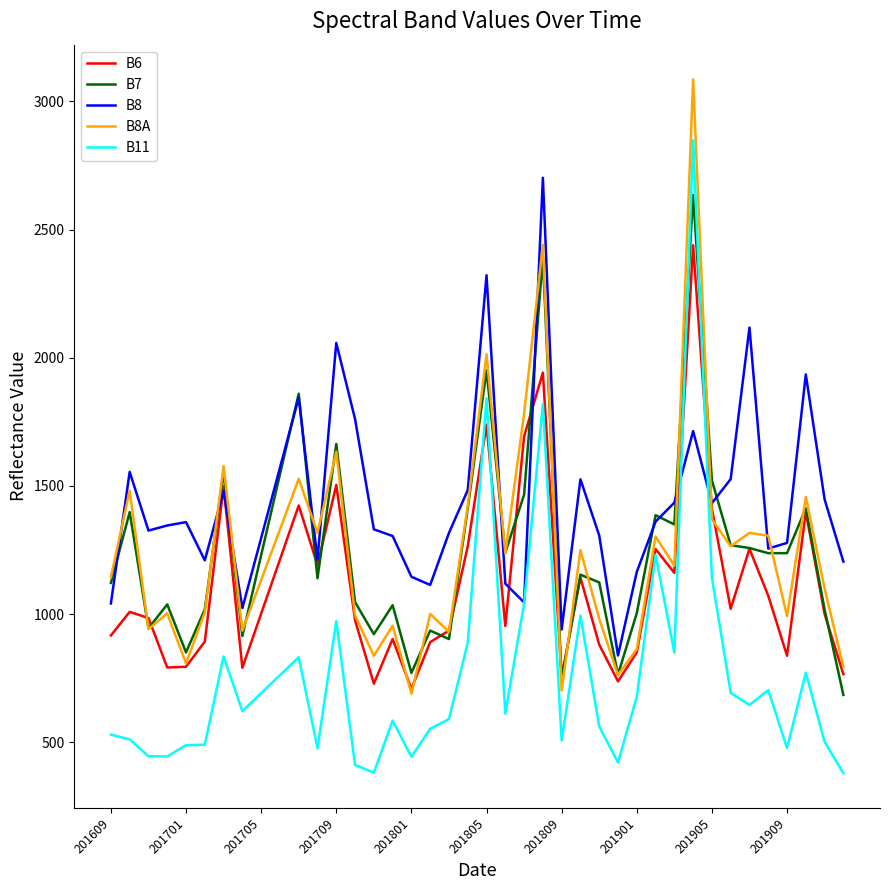

Which series has the widest spread of values?

B11